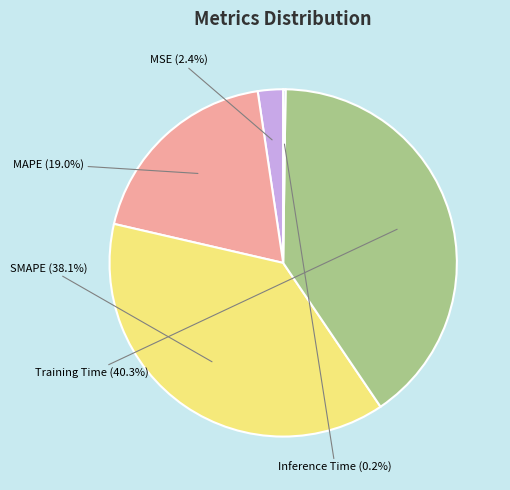

Is there any slice that represents more than half of the pie?

No